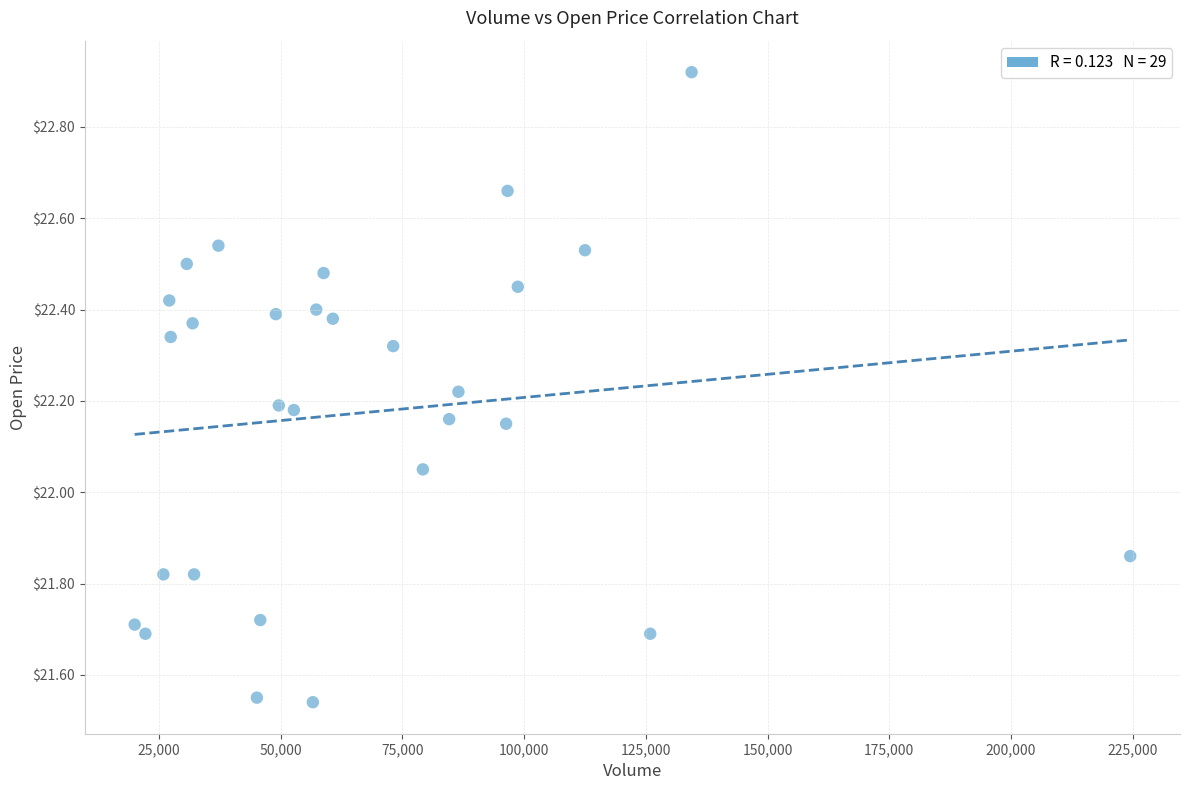

What is the range of X values (max minus min)?

204500.0